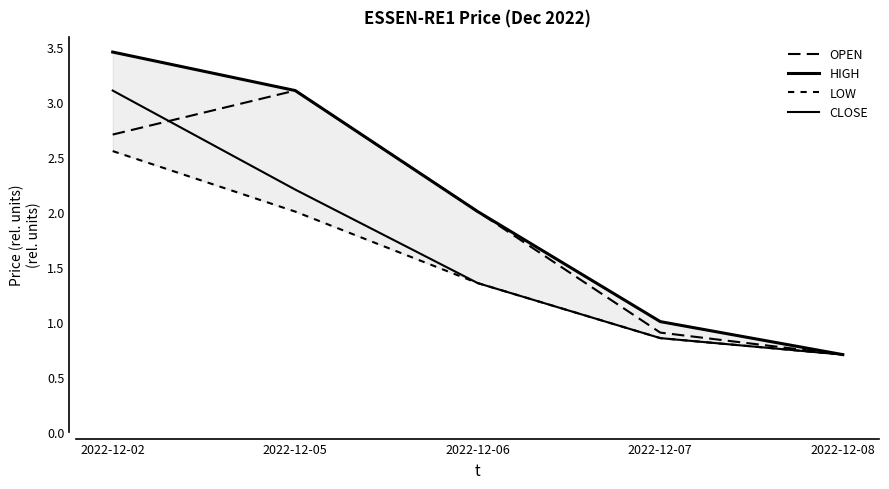

Reading left to right, what are all the values shown in this chart?

OPEN: 2.7	3.1	2.0	0.9	0.7
HIGH: 3.5	3.1	2.0	1.0	0.7
LOW: 2.5	2.0	1.4	0.8	0.7
CLOSE: 3.1	2.2	1.4	0.8	0.7